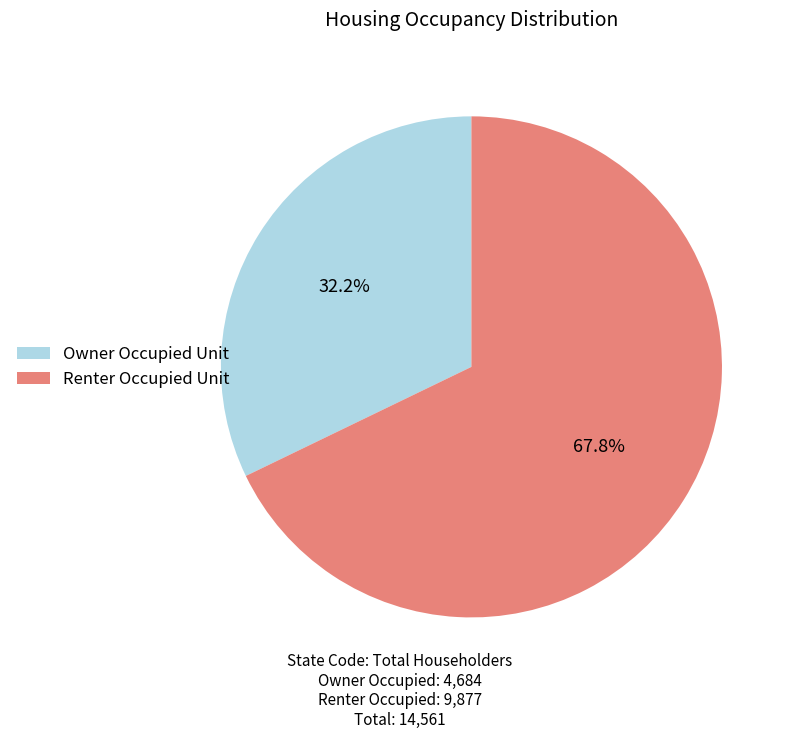

Rank the categories by value from highest to lowest.

Renter Occupied Unit, Owner Occupied Unit